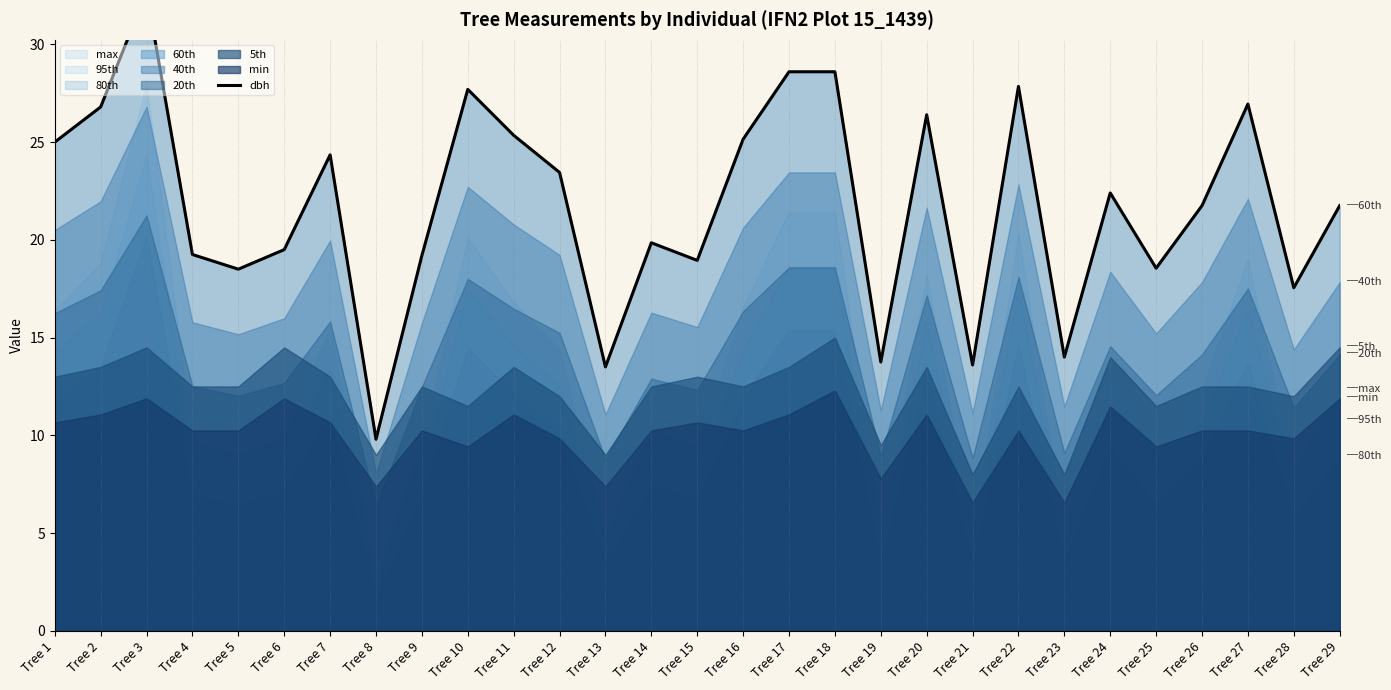

List the labels in order of value, largest first.

Tree 3, Tree 17, Tree 18, Tree 22, Tree 10, Tree 27, Tree 2, Tree 20, Tree 11, Tree 16, Tree 1, Tree 7, Tree 12, Tree 24, Tree 26, Tree 29, Tree 14, Tree 6, Tree 4, Tree 9, Tree 15, Tree 25, Tree 5, Tree 28, Tree 23, Tree 19, Tree 21, Tree 13, Tree 8